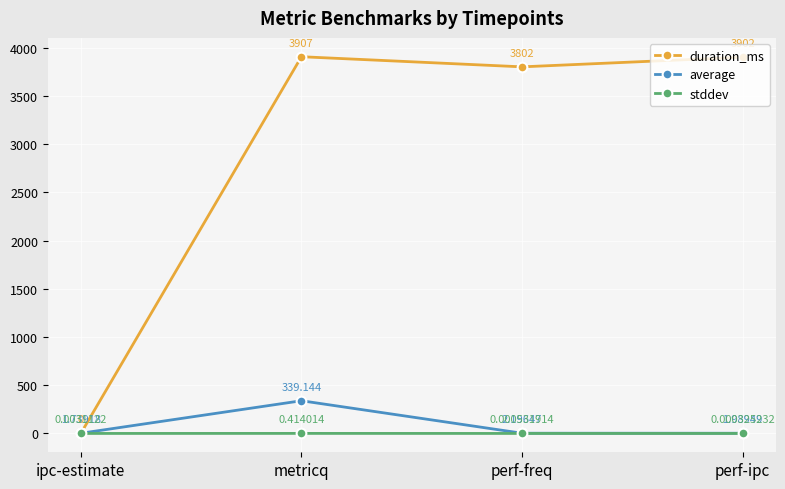

What is the difference between the maximum and minimum values in the average series?

337.4